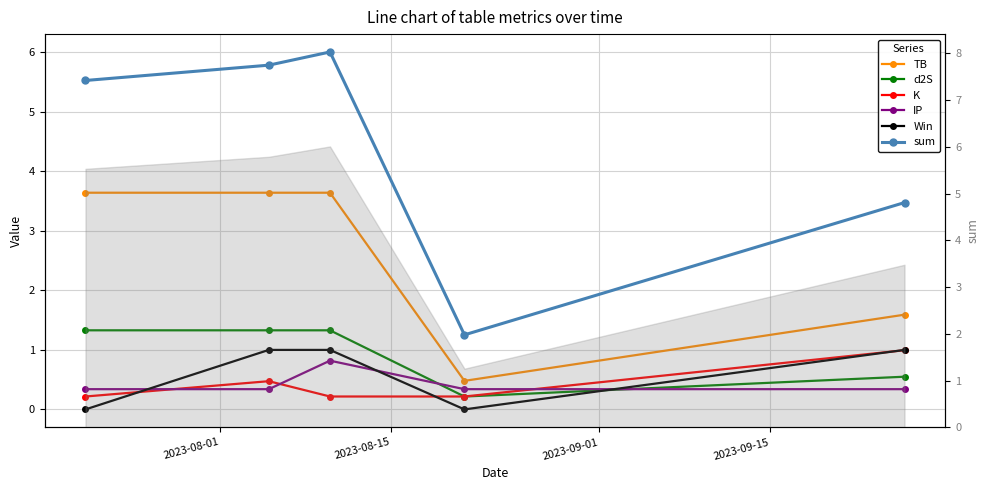

How many data points in d2S are less than 1?

2